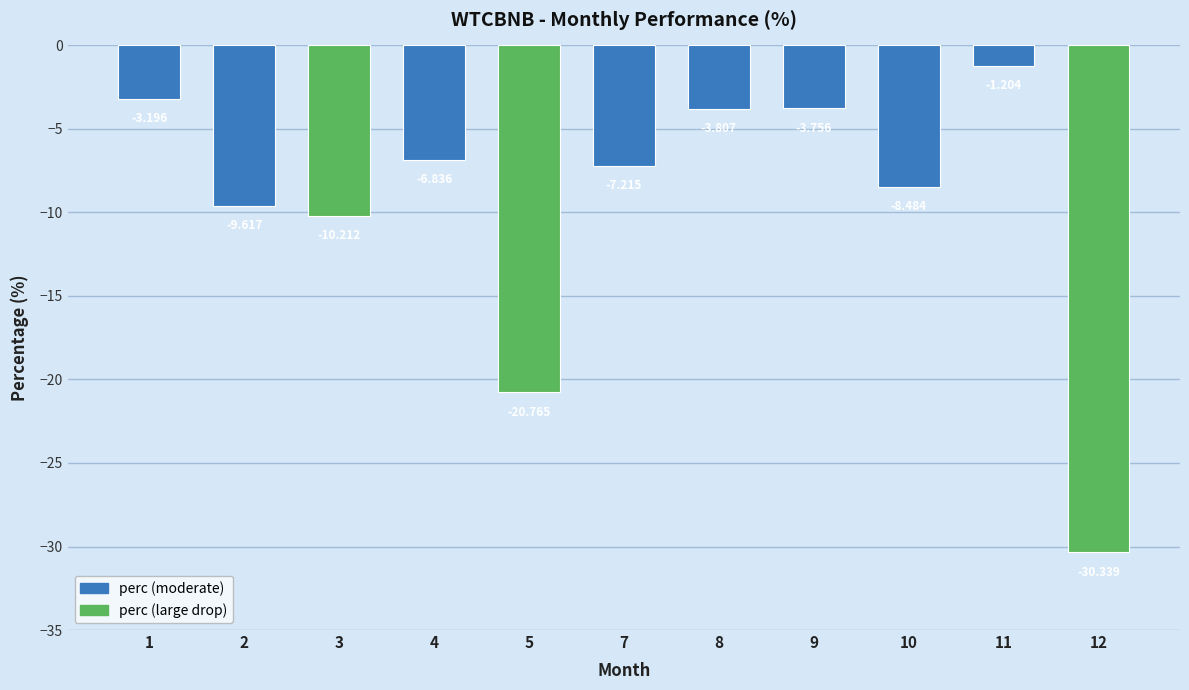

Where is the data nearest to the value -15?

3